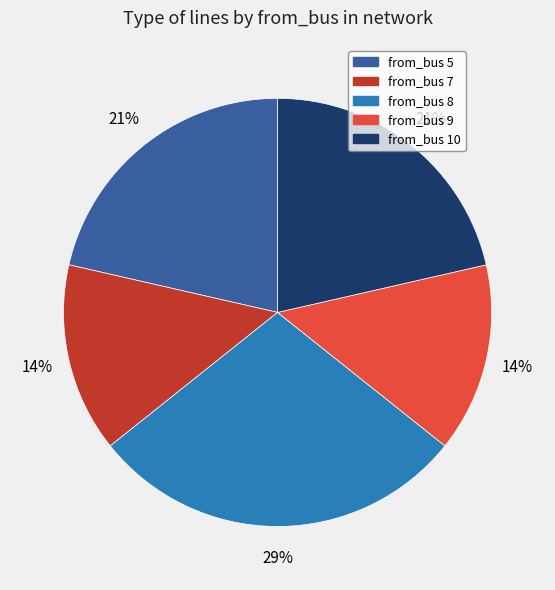

To the nearest percent, what is the difference between the from_bus 10 and from_bus 9 slice percentages?

7%